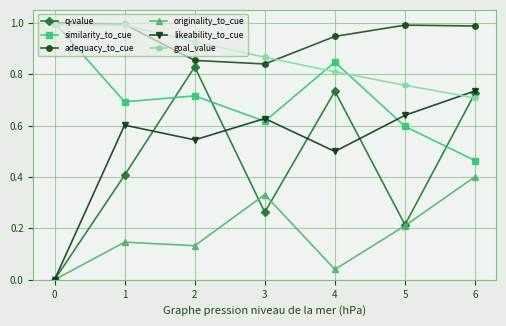

Which series has the widest spread of values?

q-value